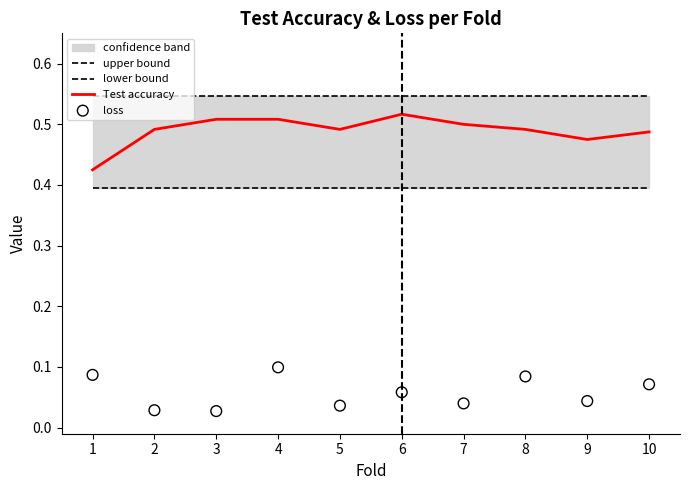

Which series has the largest Y range (max minus min)?

Test accuracy